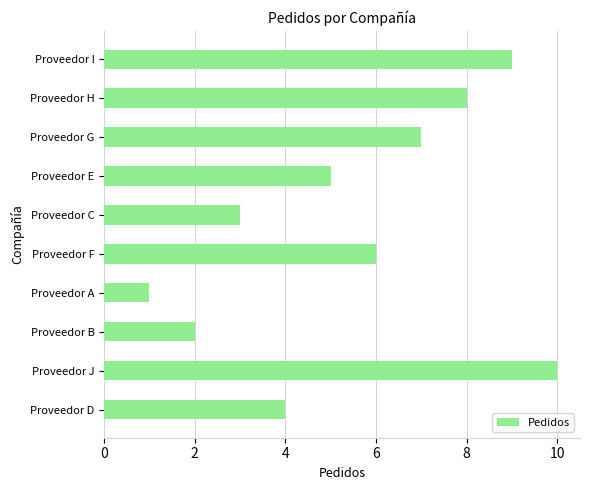

What is the sum of all values?

55